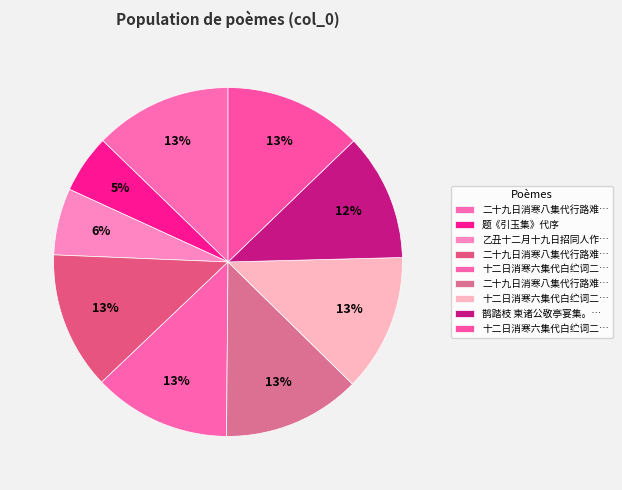

Does any single category account for the majority?

No